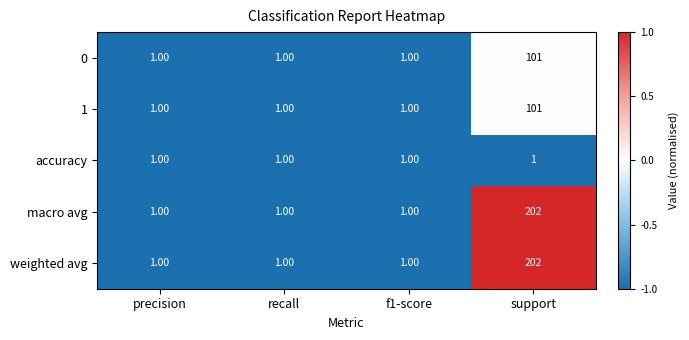

What is the total value across all series at precision?

5